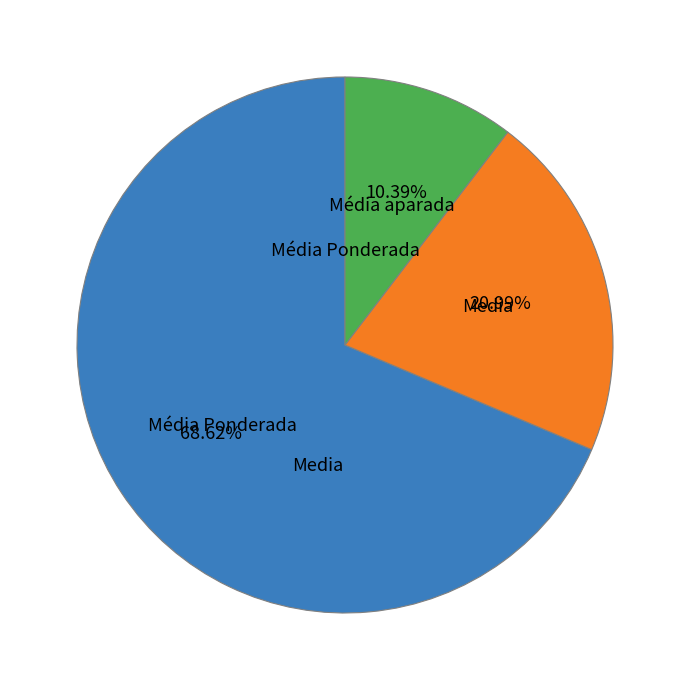

Is there a majority slice in this chart?

Yes